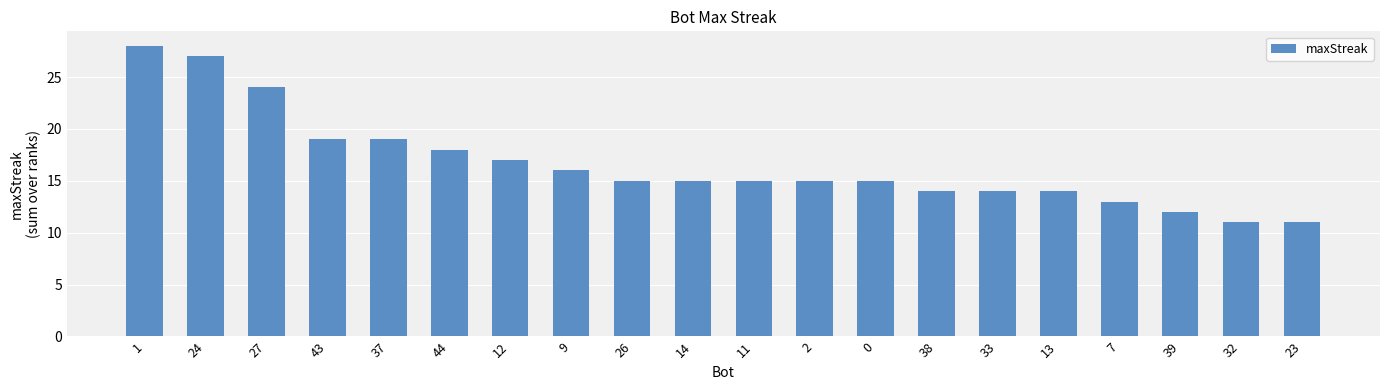

What position from the right is 12?

14